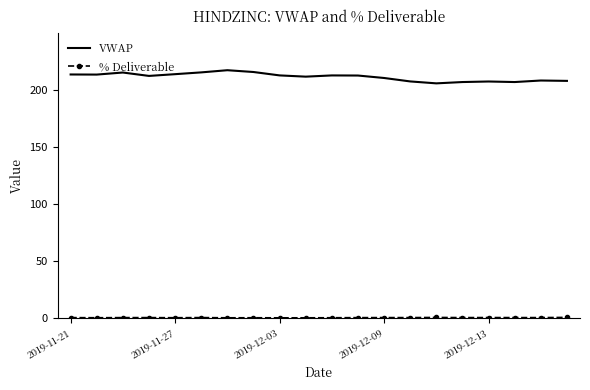

What is the minimum value shown in the chart?

0.4